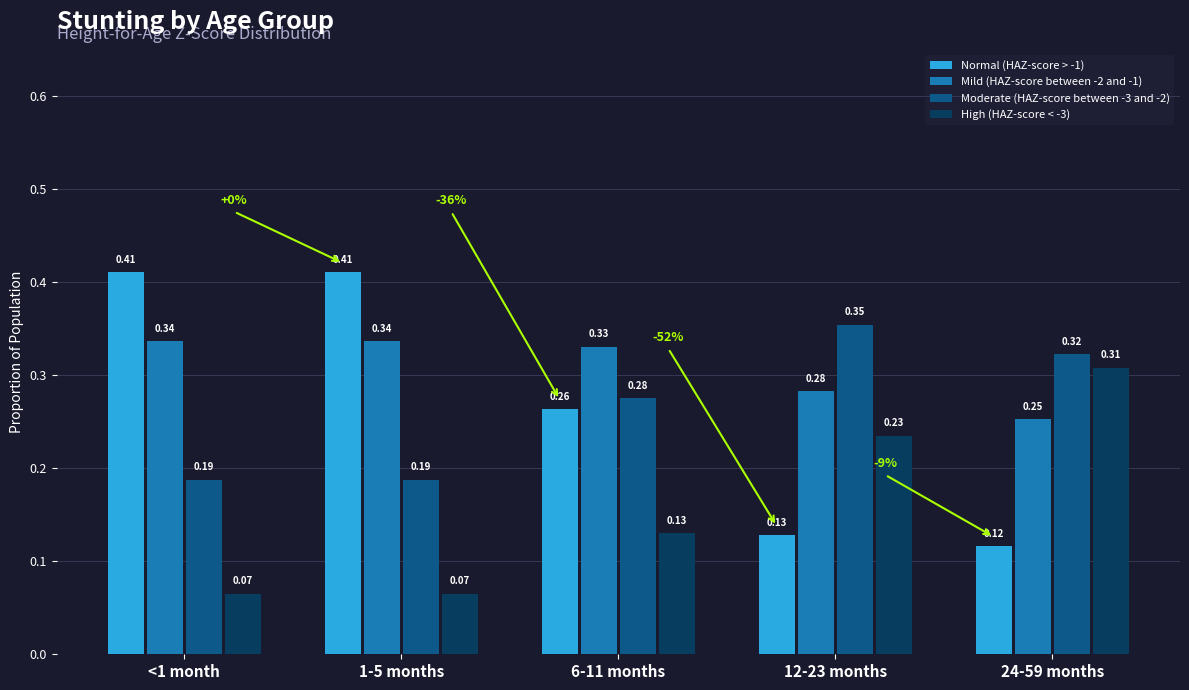

What is the sum of the Moderate (HAZ-score between -3 and -2) values at 1-5 months and 12-23 months?

0.5